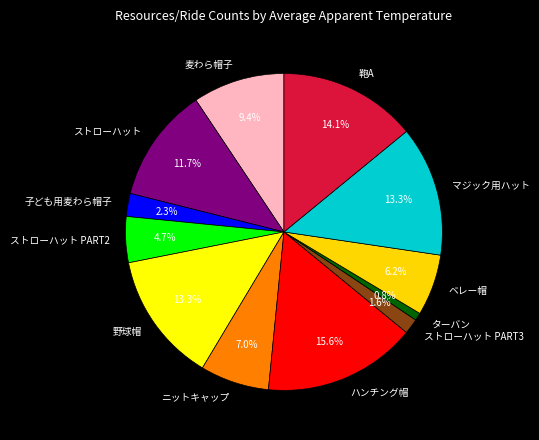

Count the number of slices in the pie.

12